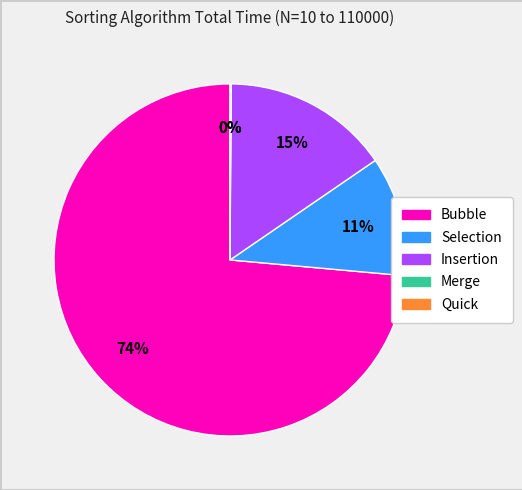

Is there any slice that represents more than half of the pie?

Yes